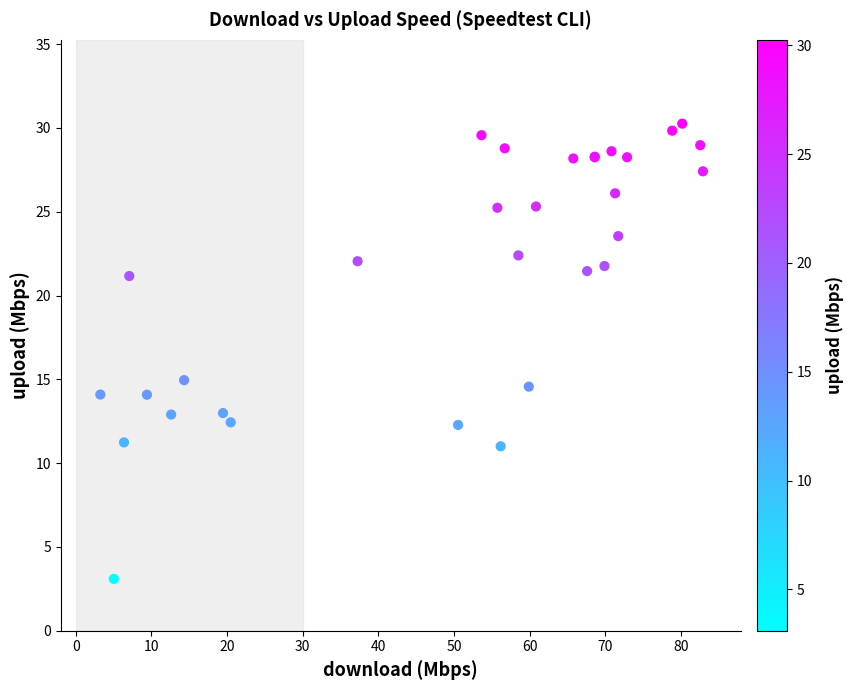

What Y value in the scatter plot is closest to 16?

15.0